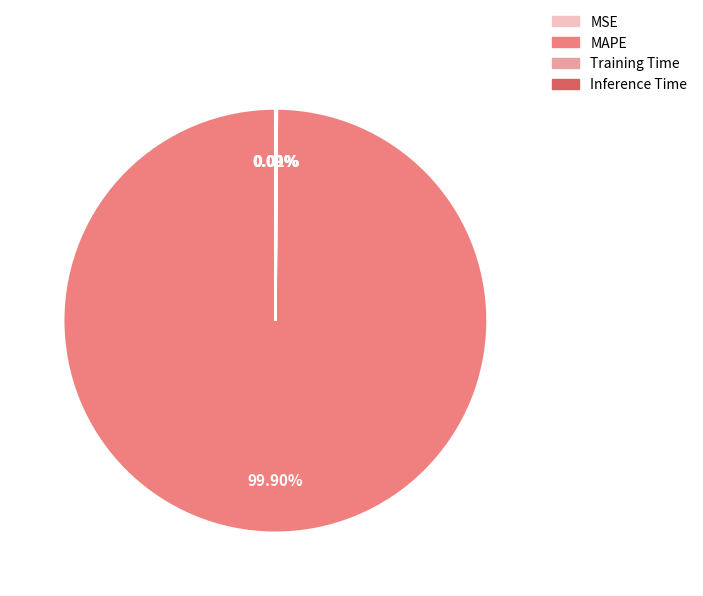

Which category has the biggest portion of the pie?

MAPE